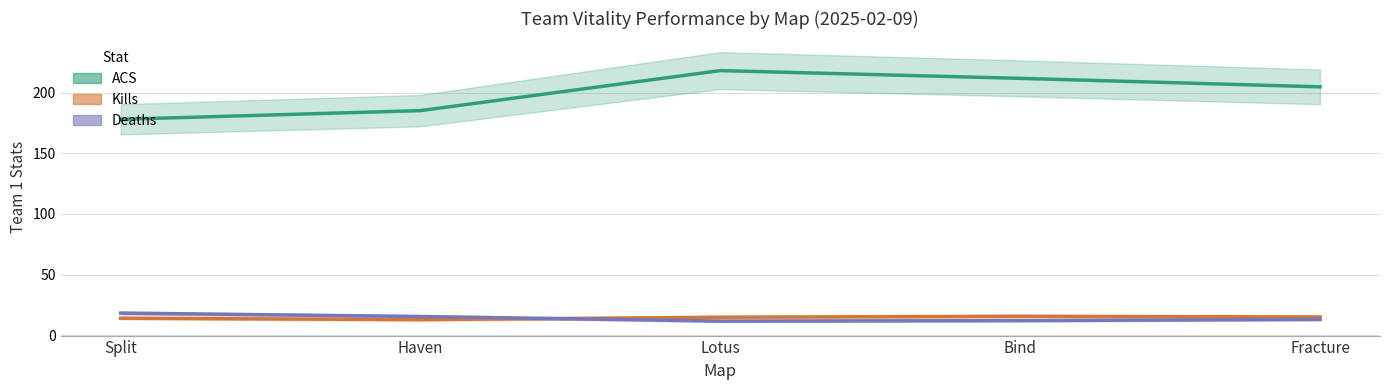

Reading left to right, what are all the values shown in this chart?

ACS: Split=178.0	Haven=185.2	Lotus=218.2	Bind=211.8	Fracture=204.8
Kills: Split=14.0	Haven=12.8	Lotus=14.8	Bind=15.6	Fracture=15.0
Deaths: Split=18.2	Haven=15.4	Lotus=11.6	Bind=12.0	Fracture=13.0